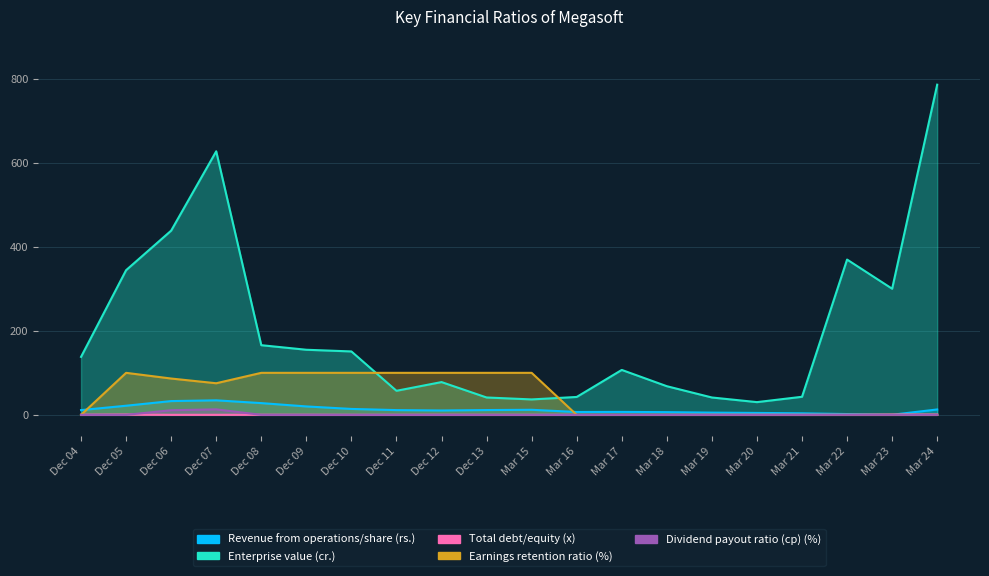

Reading left to right, what are all the values shown in this chart?

Revenue from operations/share (rs.): Dec 04=11.3	Dec 05=21.7	Dec 06=32.8	Dec 07=34.6	Dec 08=28.0	Dec 09=20.0	Dec 10=14.1	Dec 11=11.3	Dec 12=10.4	Dec 13=11.4	Mar 15=12.1	Mar 16=6.8	Mar 17=7.0	Mar 18=6.4	Mar 19=5.3	Mar 20=4.6	Mar 21=3.7	Mar 22=1.9	Mar 23=0.3	Mar 24=12.8
Enterprise value (cr.): Dec 04=138.0	Dec 05=344.3	Dec 06=438.5	Dec 07=627.3	Dec 08=165.8	Dec 09=154.9	Dec 10=150.9	Dec 11=57.3	Dec 12=78.0	Dec 13=41.3	Mar 15=36.7	Mar 16=42.6	Mar 17=106.9	Mar 18=68.2	Mar 19=41.3	Mar 20=30.3	Mar 21=43.0	Mar 22=369.6	Mar 23=300.2	Mar 24=785.8
Total debt/equity (x): Dec 04=0.4	Dec 05=0.8	Dec 06=0.1	Dec 07=0.1	Dec 08=0.3	Dec 09=0.3	Dec 10=0.1	Dec 11=0.1	Dec 12=0.2	Dec 13=0.1	Mar 15=0.1	Mar 16=0.1	Mar 17=0.1	Mar 18=0.1	Mar 19=0.1	Mar 20=0.1	Mar 21=0.0	Mar 22=0.2	Mar 23=0.9	Mar 24=0.8
Earnings retention ratio (%): Dec 04=0.0	Dec 05=100.0	Dec 06=86.5	Dec 07=75.2	Dec 08=100.0	Dec 09=100.0	Dec 10=100.0	Dec 11=100.0	Dec 12=100.0	Dec 13=100.0	Mar 15=100.0	Mar 16=0.0	Mar 17=0.0	Mar 18=0.0	Mar 19=0.0	Mar 20=0.0	Mar 21=0.0	Mar 22=0.0	Mar 23=0.0	Mar 24=0.0
Dividend payout ratio (cp) (%): Dec 04=0.0	Dec 05=0.0	Dec 06=11.0	Dec 07=13.1	Dec 08=0.0	Dec 09=0.0	Dec 10=0.0	Dec 11=0.0	Dec 12=0.0	Dec 13=0.0	Mar 15=0.0	Mar 16=0.0	Mar 17=0.0	Mar 18=0.0	Mar 19=0.0	Mar 20=0.0	Mar 21=0.0	Mar 22=0.0	Mar 23=0.0	Mar 24=0.0